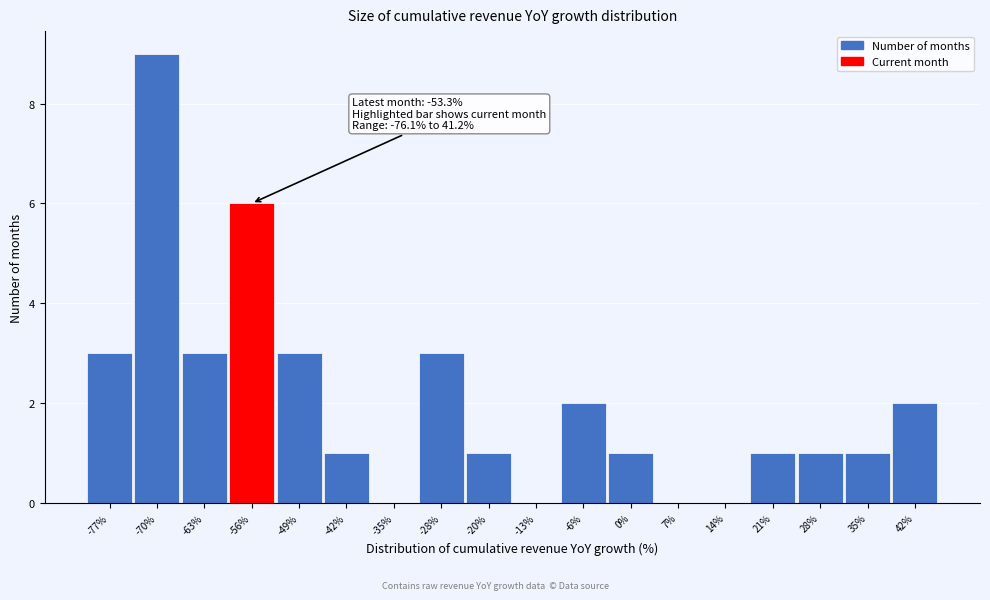

Over which range of the x-axis is the bar tallest?

-74 to -67